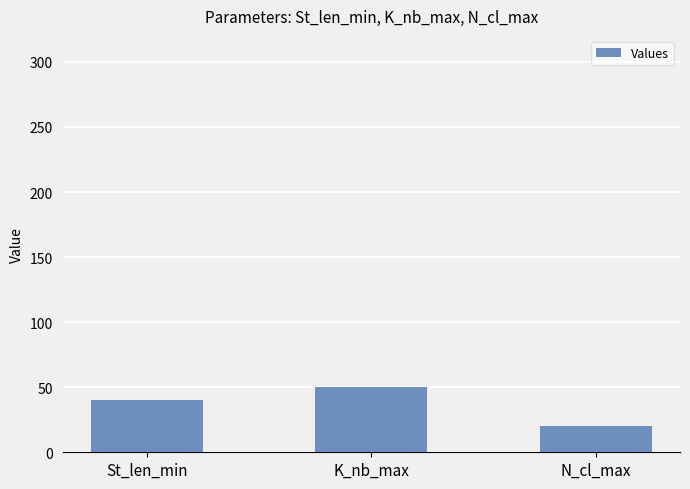

True or false: the data shows 20 at N_cl_max.

True